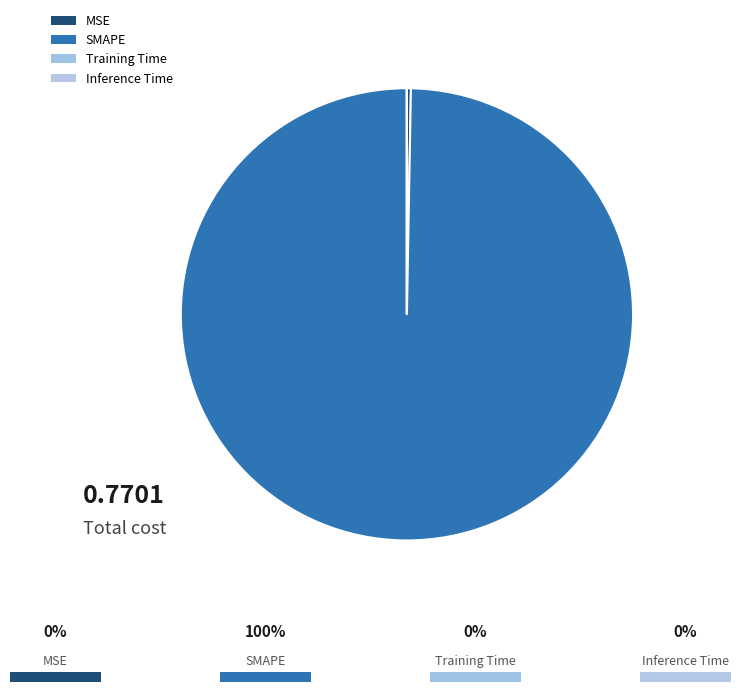

Which category has the smallest portion of the pie?

Inference Time